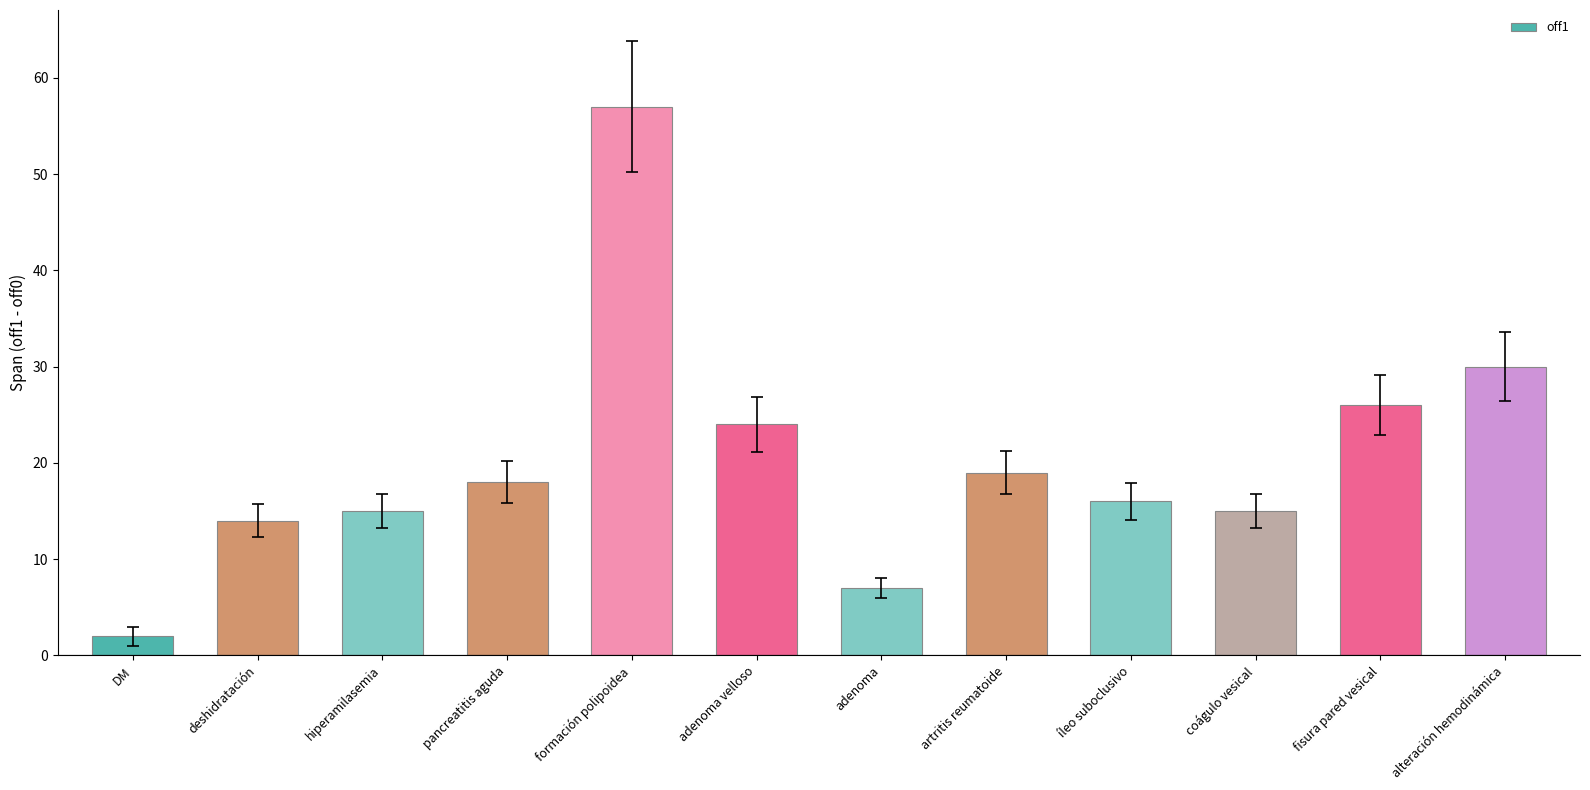

Approximately how many times larger is the value at coágulo vesical compared to alteración hemodinámica?

0.5